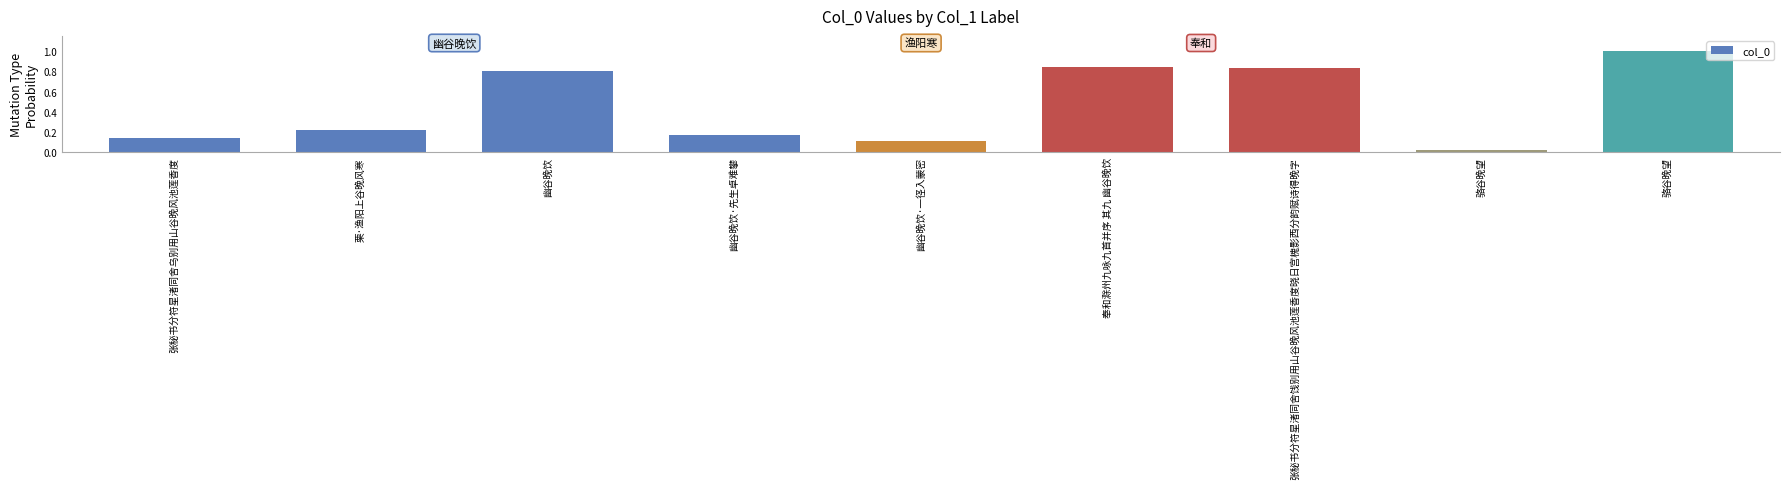

The chart shows a value of 0.2 at 幽谷晚饮·先生卓难攀. True or false?

False